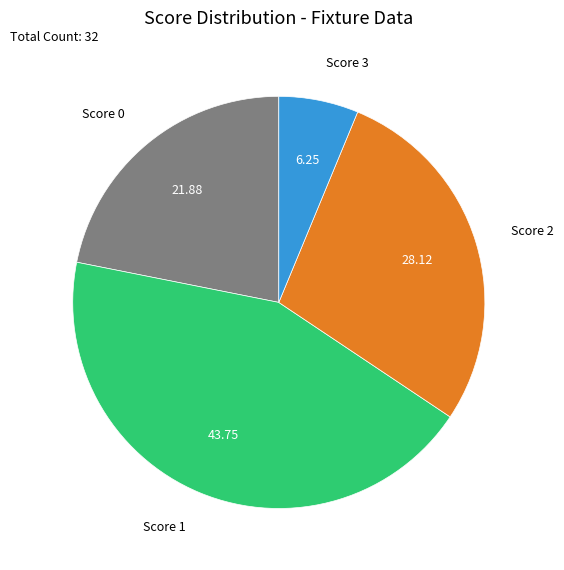

Between Score 3 and Score 0, which is larger?

Score 0